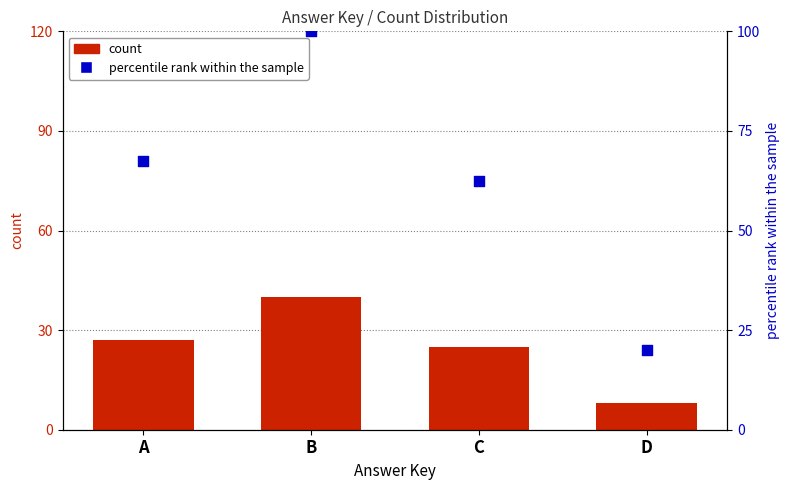

Which series has the largest total across all categories?

percentile rank within the sample